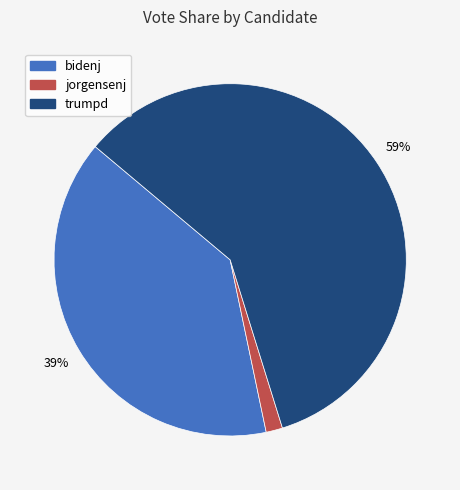

Which category accounts for the majority?

trumpd